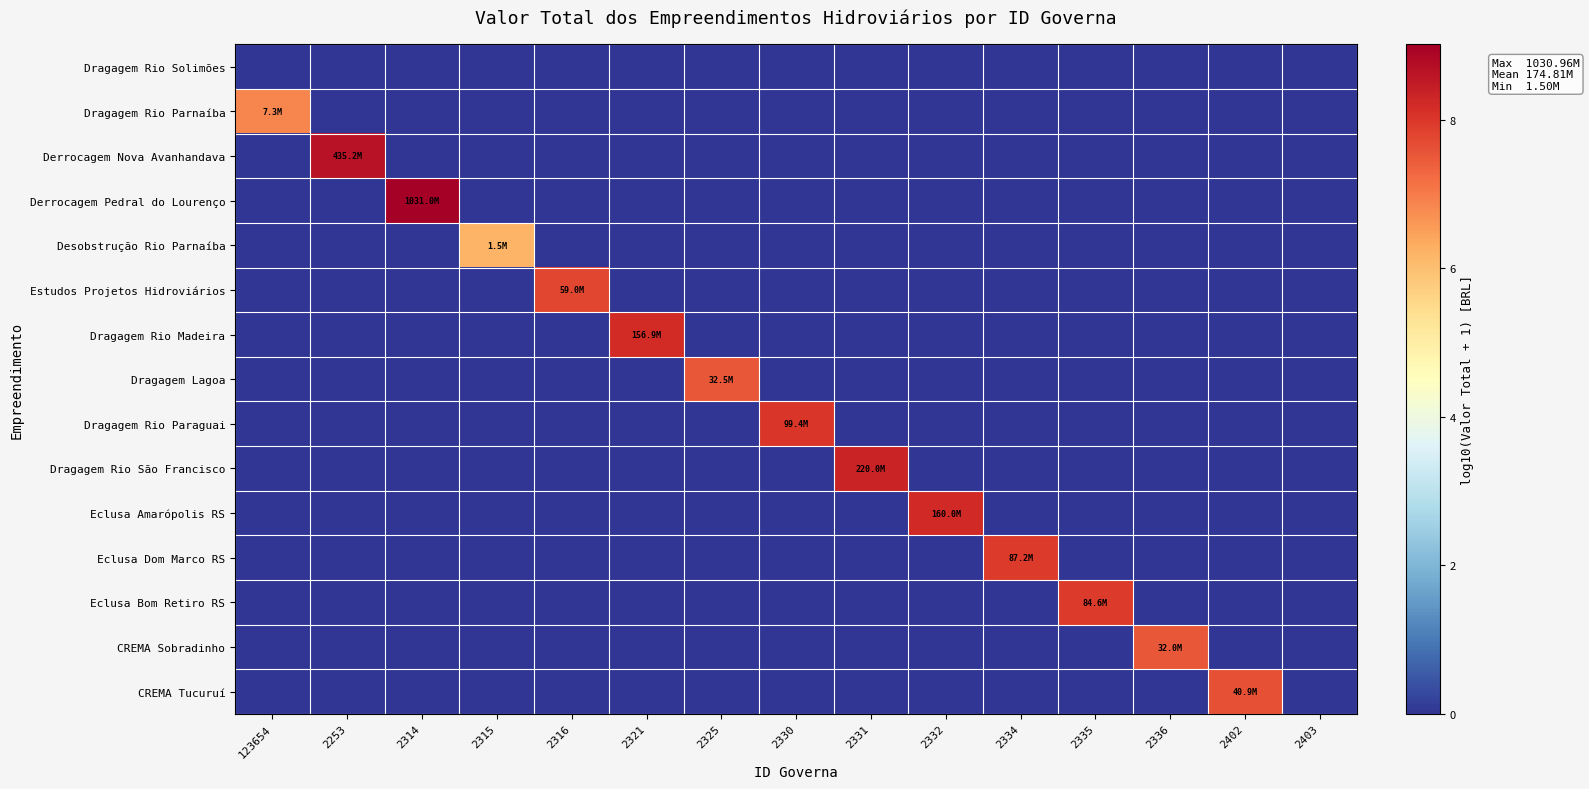

Between 2253 and 2325, which series saw the biggest shift?

Derrocagem Nova Avanhandava